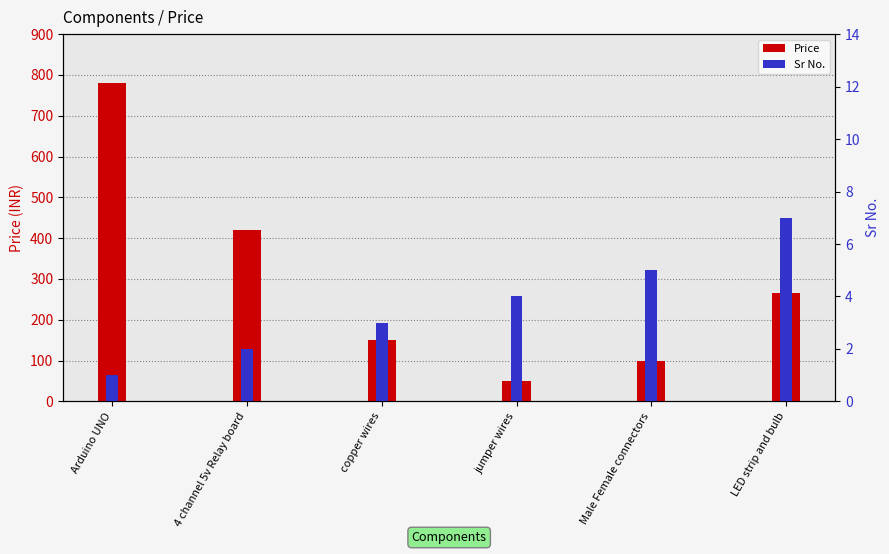

What is the smallest value displayed?

1